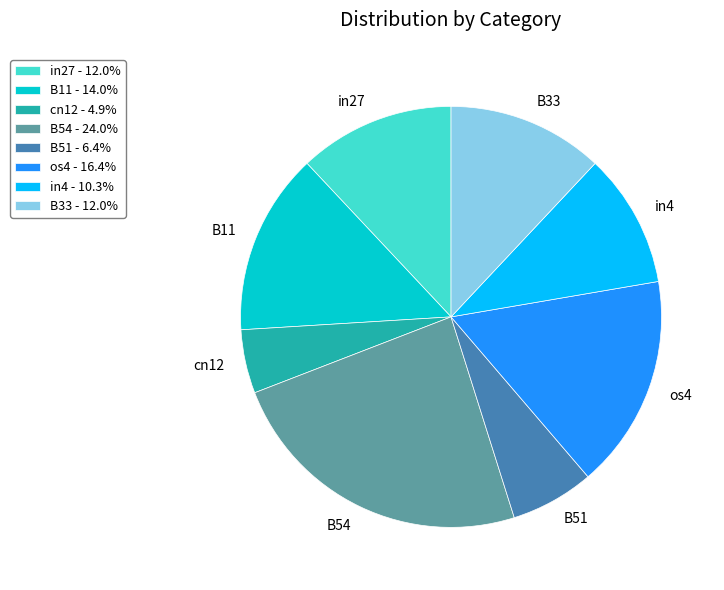

Do B11 and cn12 together represent more than half of the pie?

No